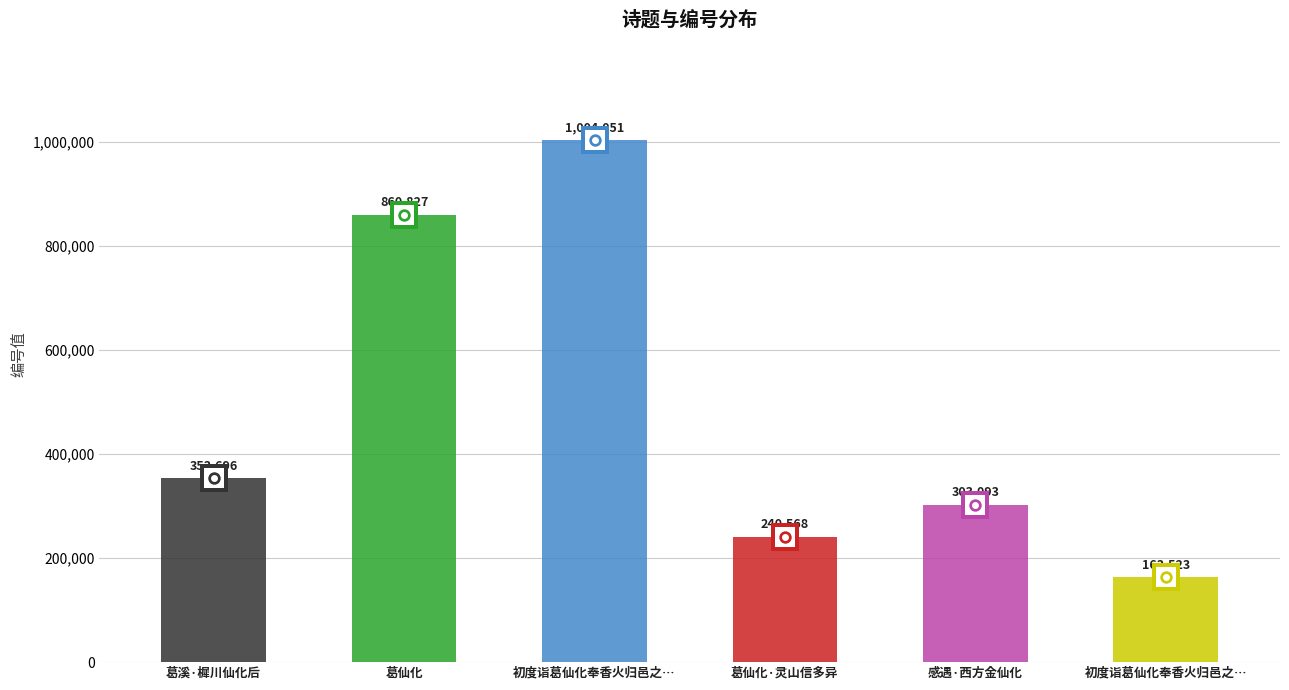

Approximately how many times larger is the value at 葛仙化·灵山信多异 compared to 葛仙化?

0.3